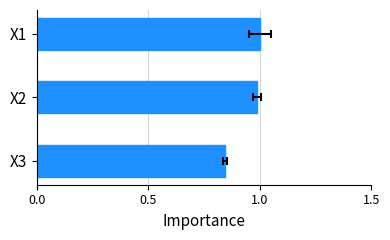

Reading right to left, list all the values displayed in this chart.

0.8	1.0	1.0